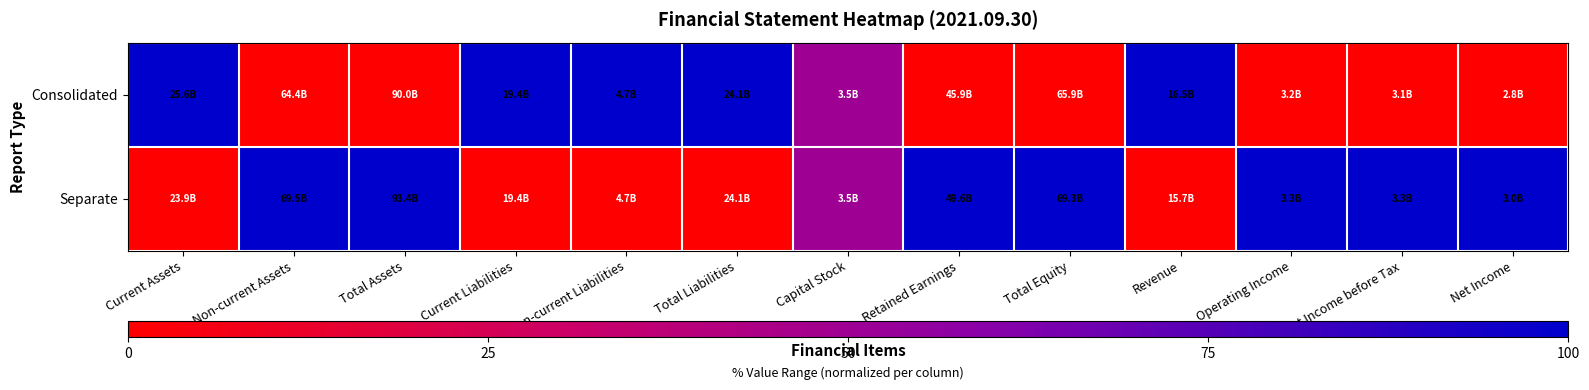

What is the total value across all series at Total Equity?

1.0